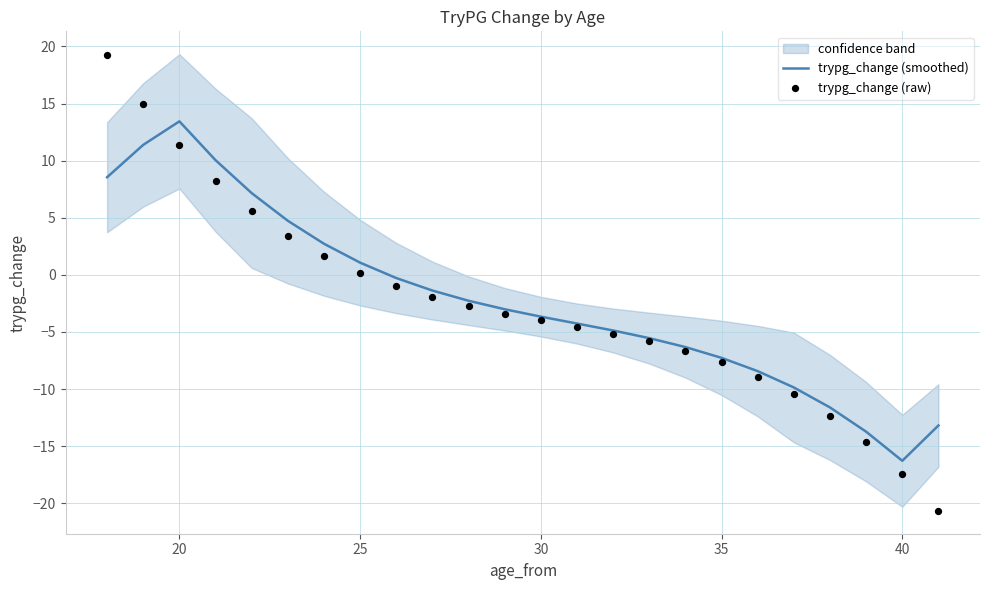

What is the maximum value for trypg_change (smoothed)?

13.4